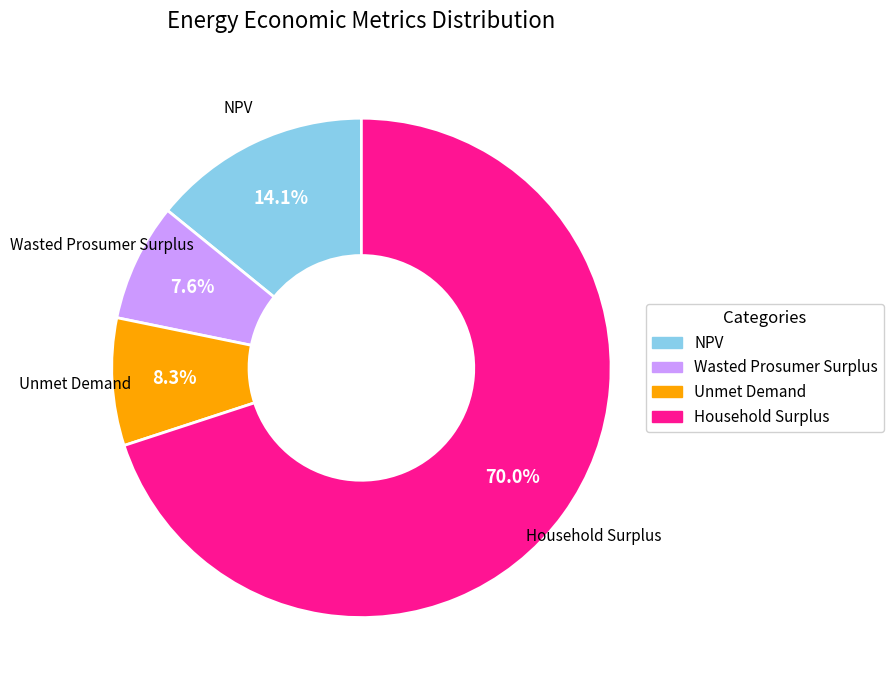

Rank the categories by value from highest to lowest.

Household Surplus, NPV, Unmet Demand, Wasted Prosumer Surplus